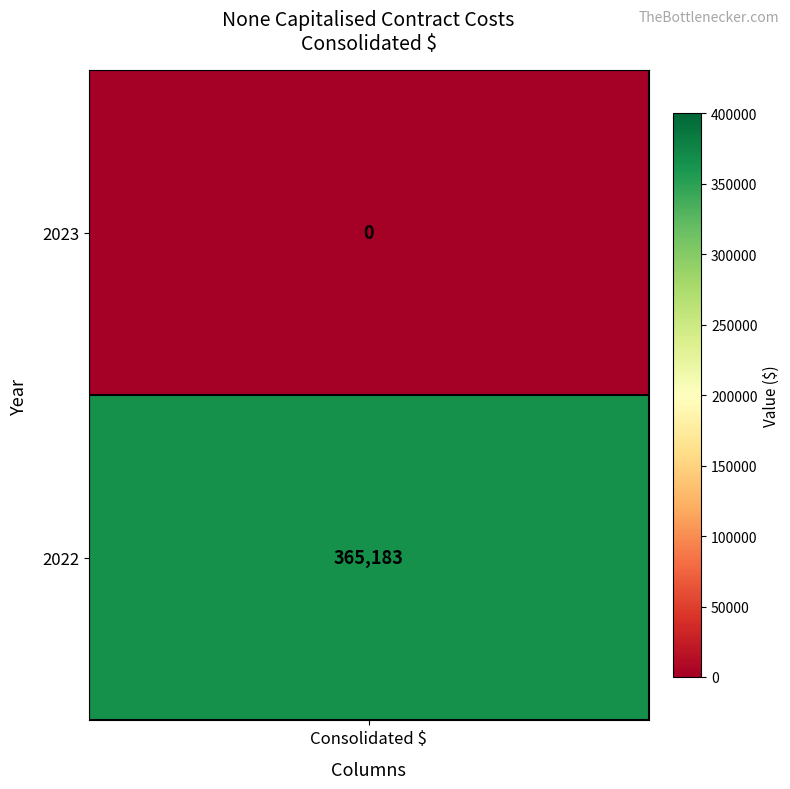

List the labels in order of value, largest first.

2022, 2023